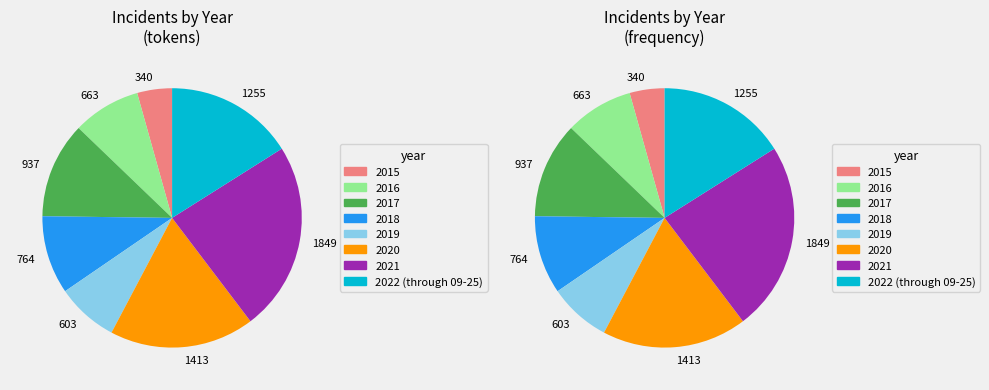

Which slice is the largest?

2021